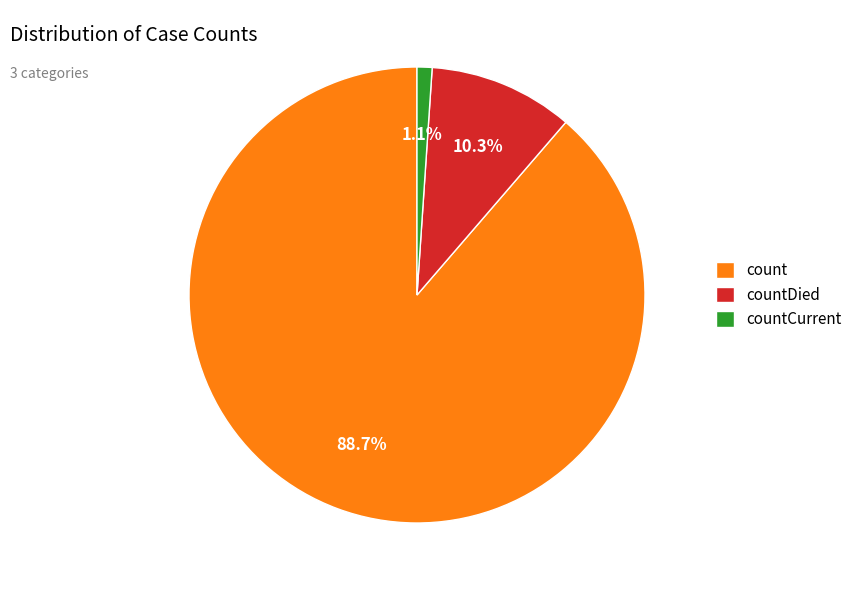

Is there a majority slice in this chart?

Yes